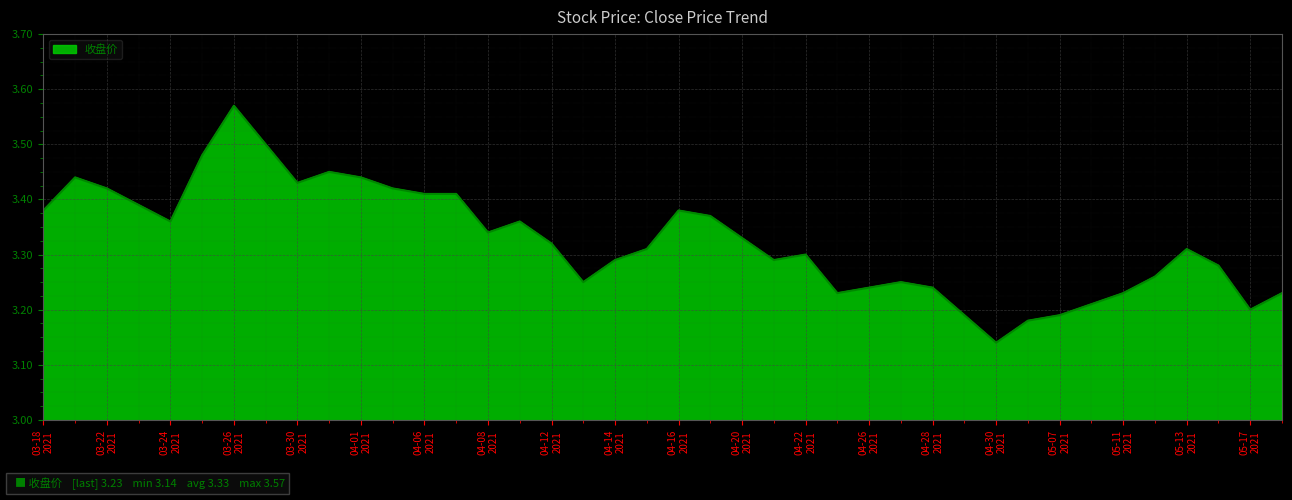

What is the difference between the maximum and minimum values?

0.4